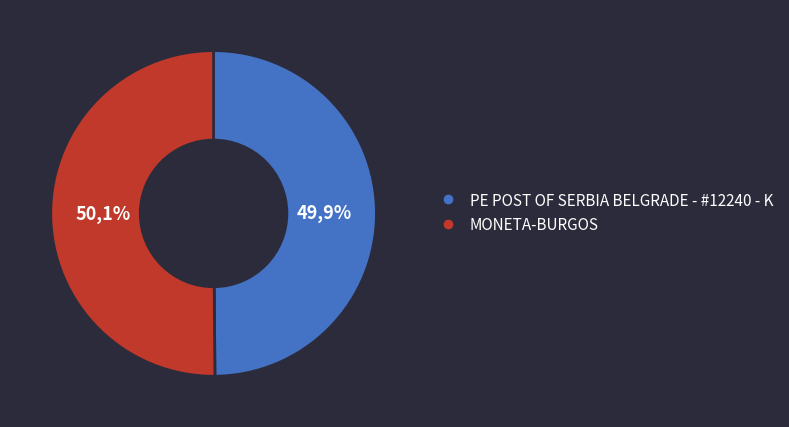

Does any single category account for the majority?

Yes